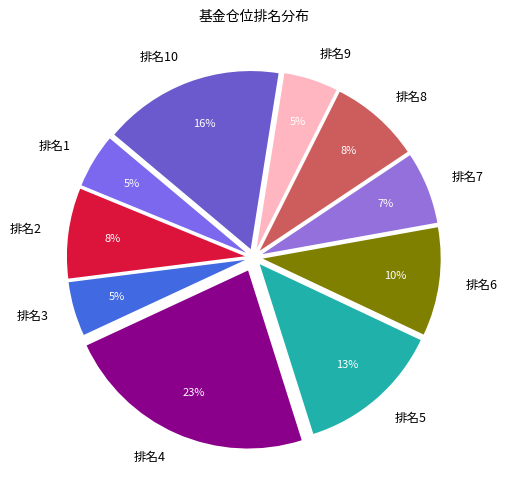

What is the largest slice in the pie chart?

排名4